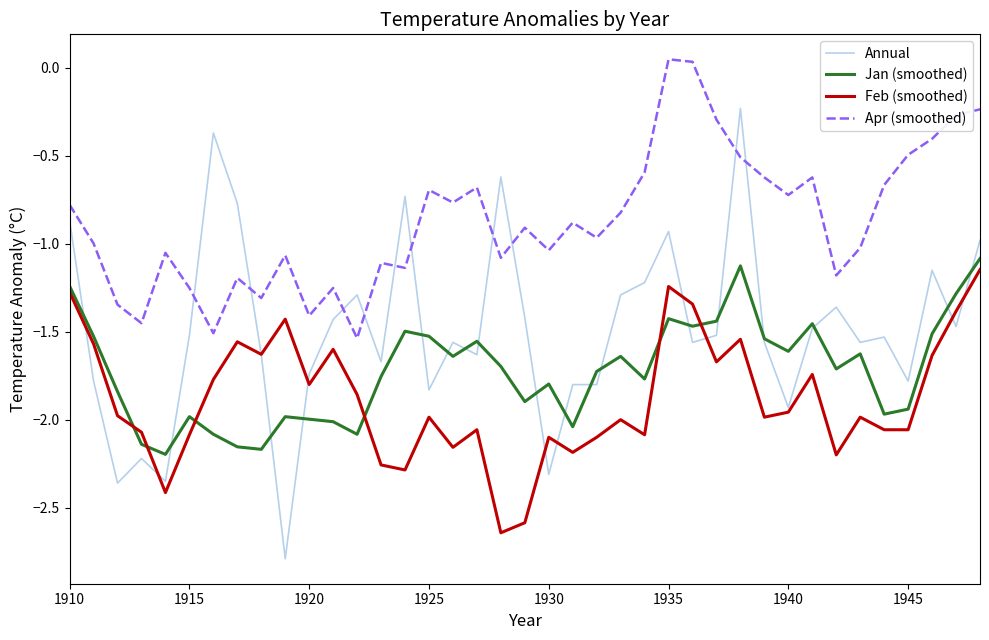

How many values in Apr (smoothed) are above zero?

2